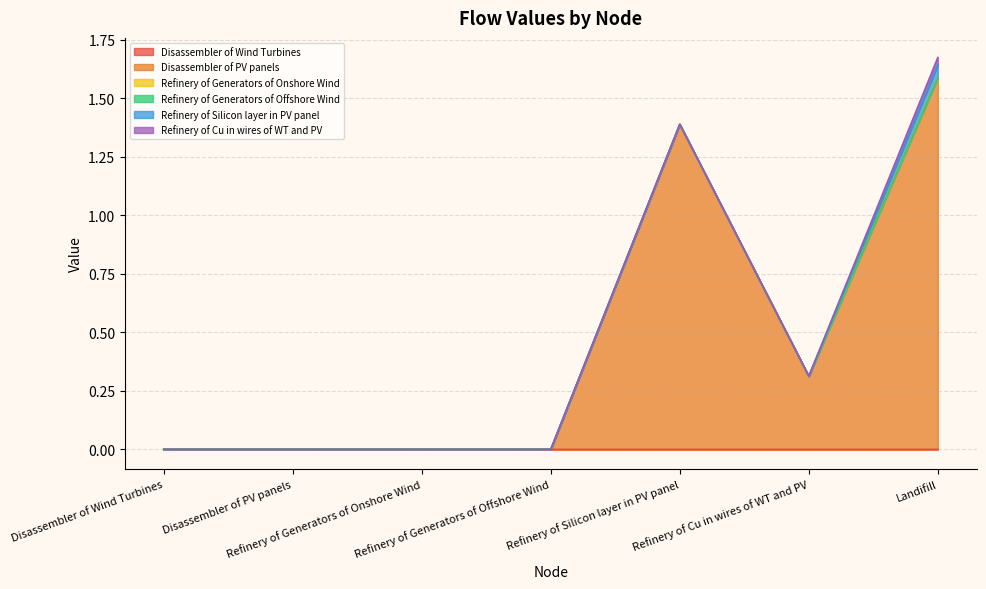

Does the chart have visible grid lines?

Yes